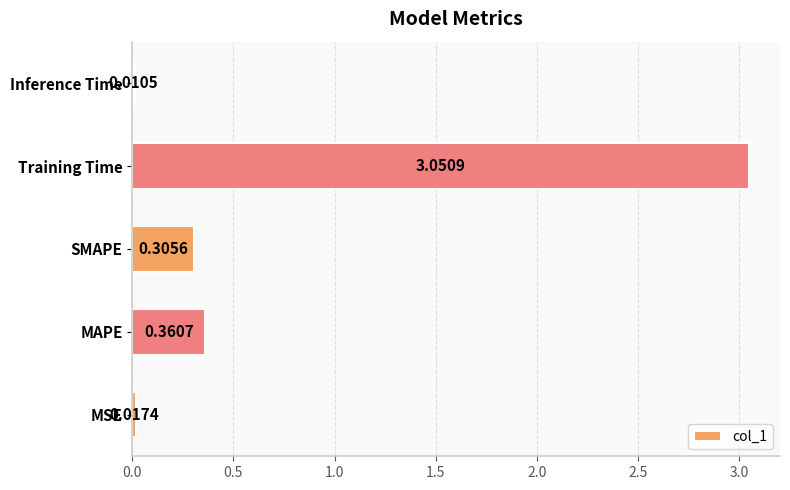

Between Training Time and SMAPE, which is larger?

Training Time